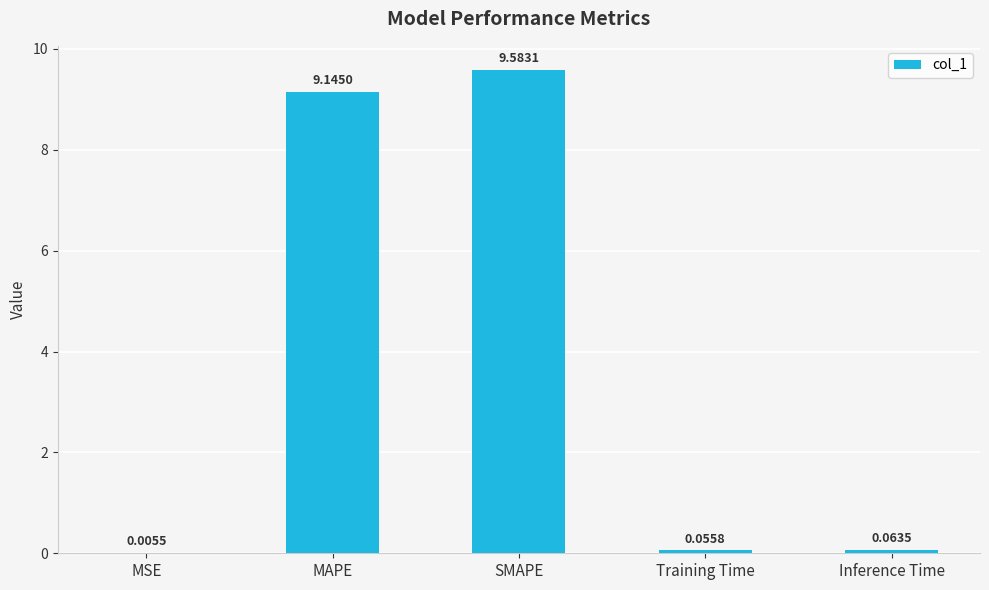

Which category has the highest value across all series?

SMAPE